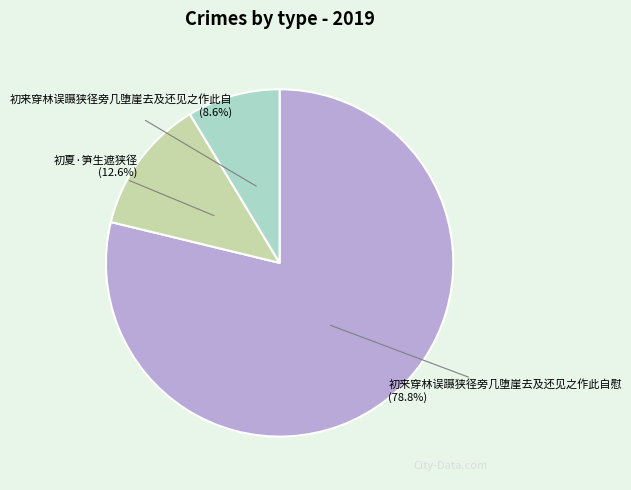

To the nearest percent, what is the difference between the 初来穿林误蹑狭径旁几堕崖去及还见之作此自 and 初夏·笋生遮狭径 slice percentages?

4%